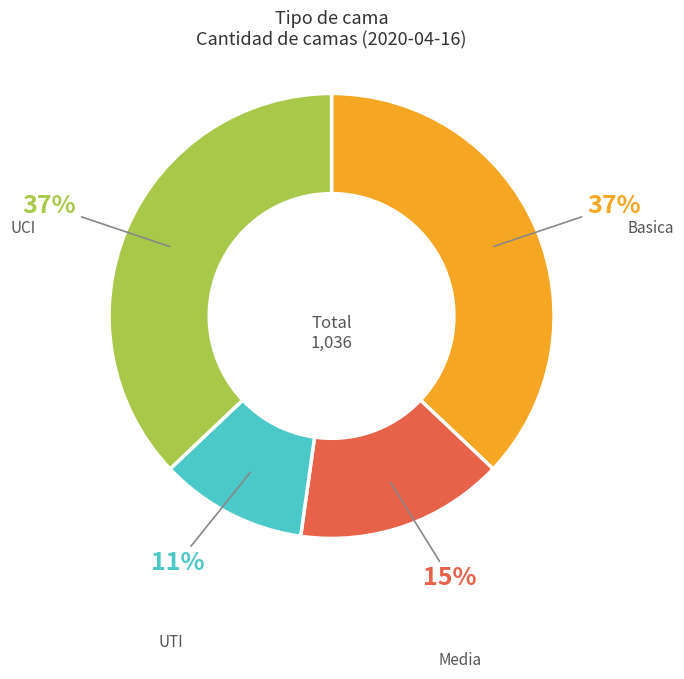

Is there a majority slice in this chart?

No